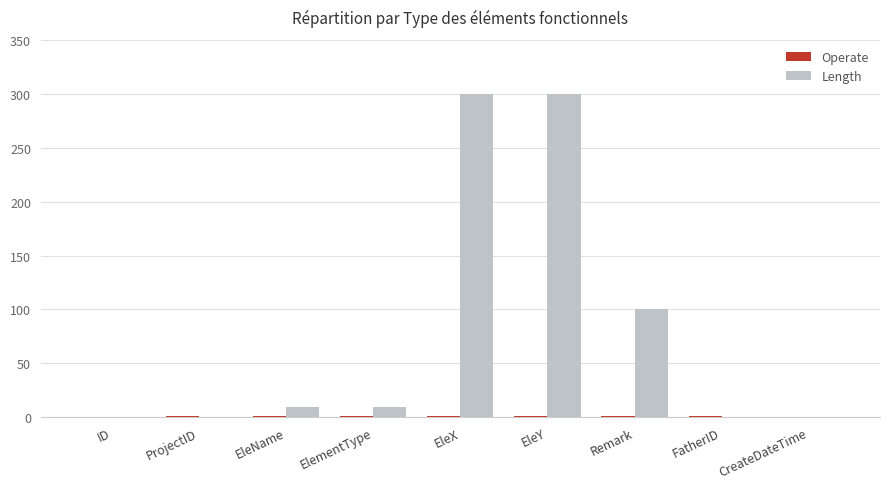

What is the sum of all Length values?

720